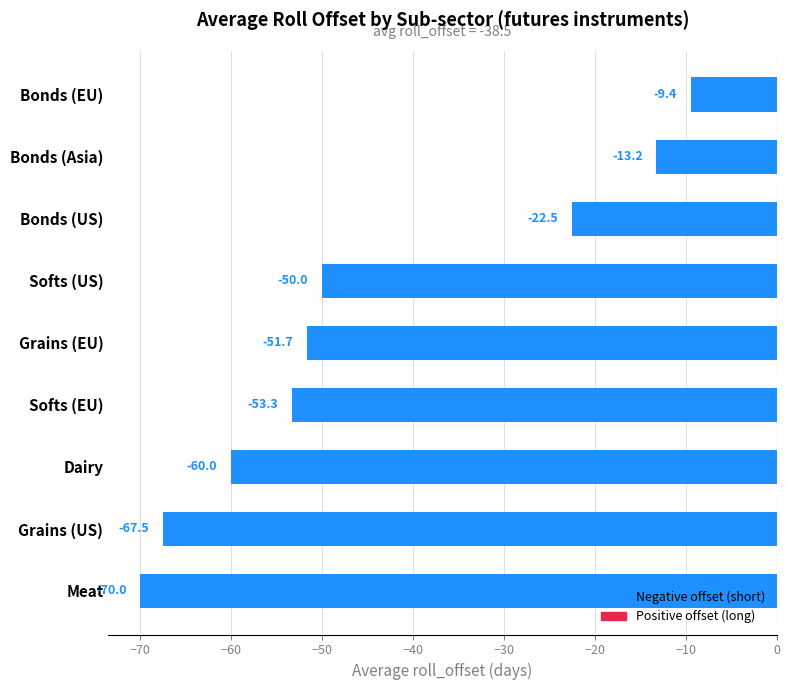

Between Meat and Grains (EU), which is larger?

Grains (EU)